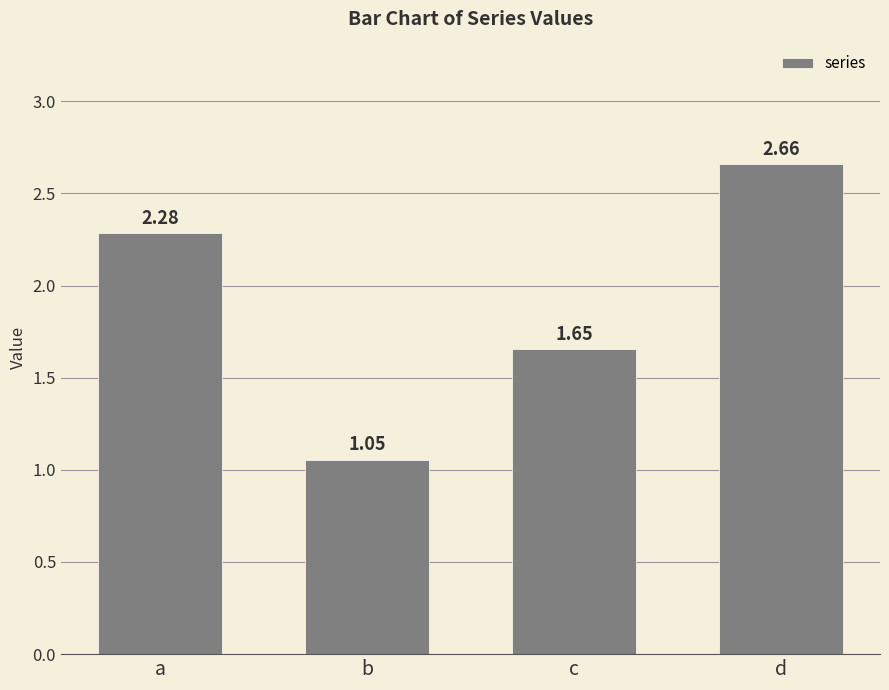

At which label does the data first exceed 2?

a